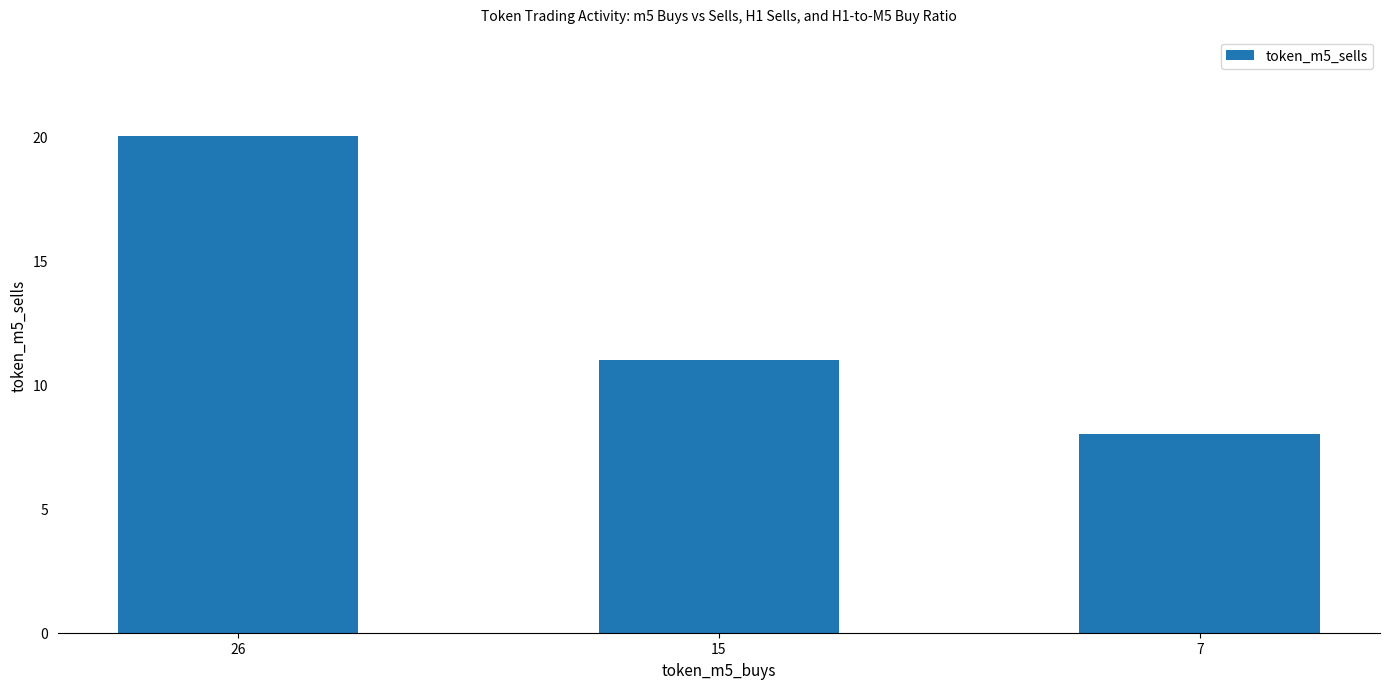

What is the ratio of the value at 15 to the value at 26?

0.6